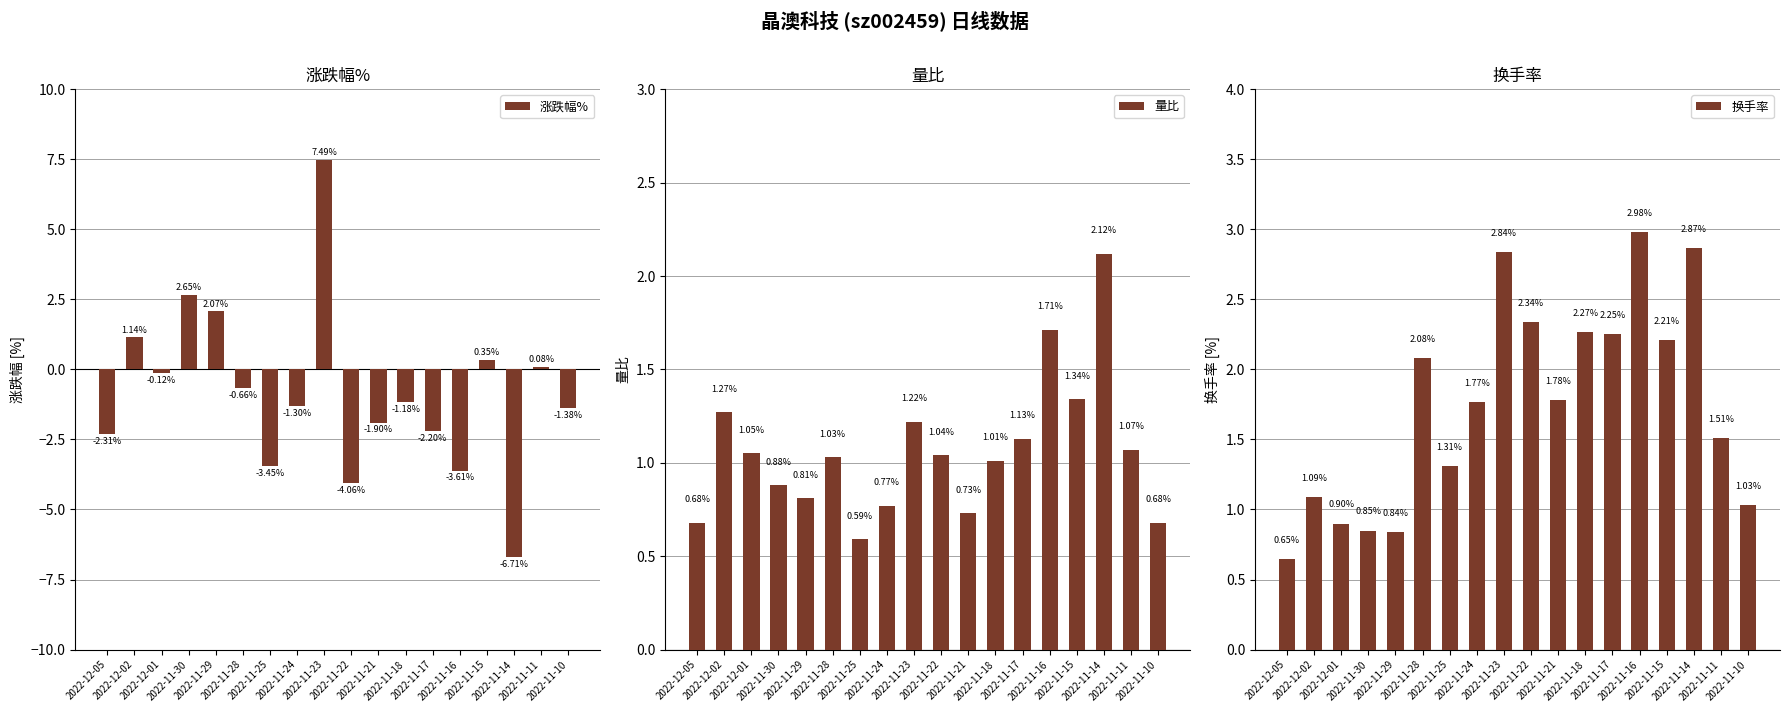

What is the total value across all series at 2022-11-18?

2.1